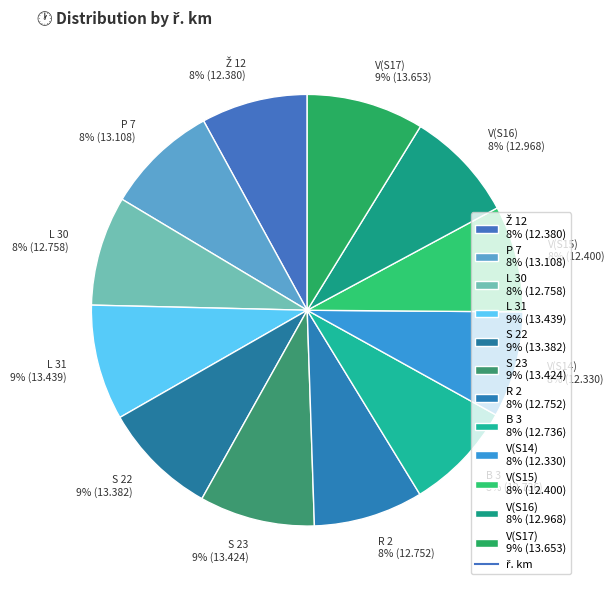

Combined, do V(S17) and P 7 account for over 50%?

No